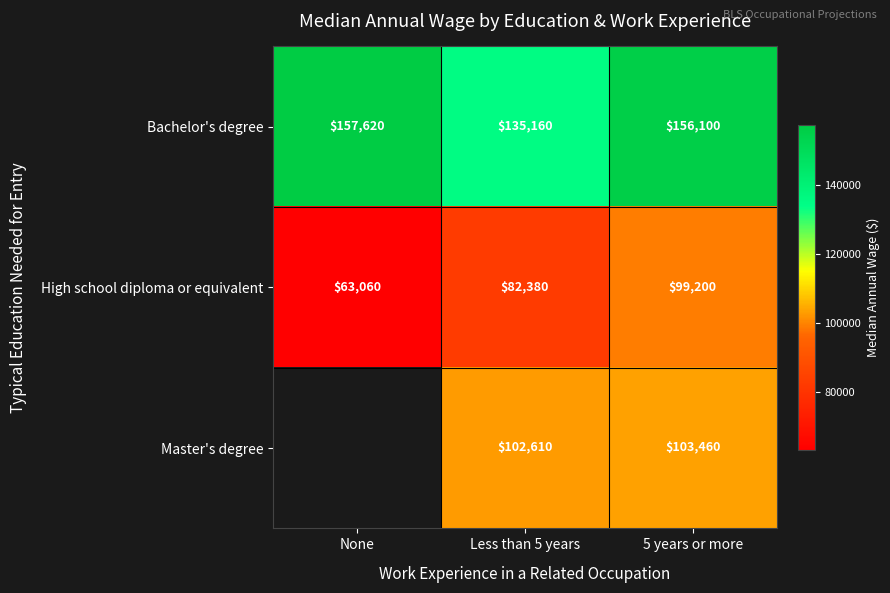

What is the sum of all High school diploma or equivalent values?

244640